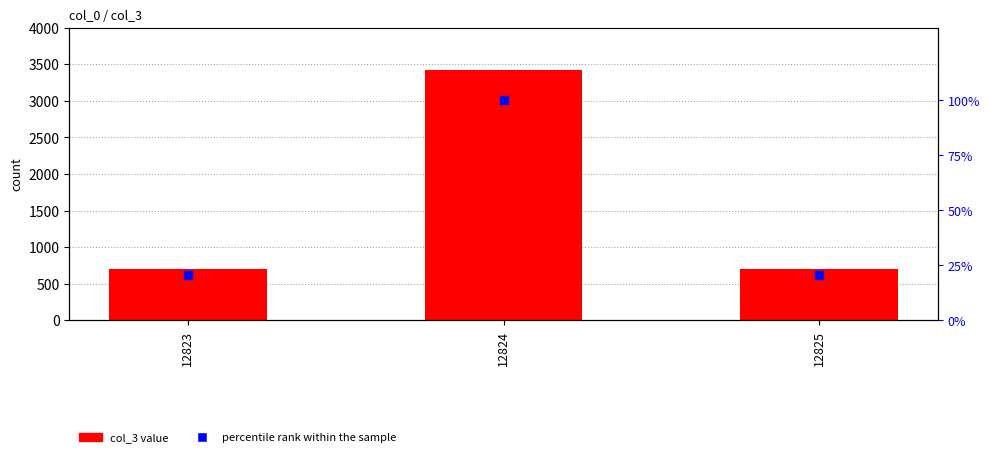

At which category is the sum across all series the highest?

12824